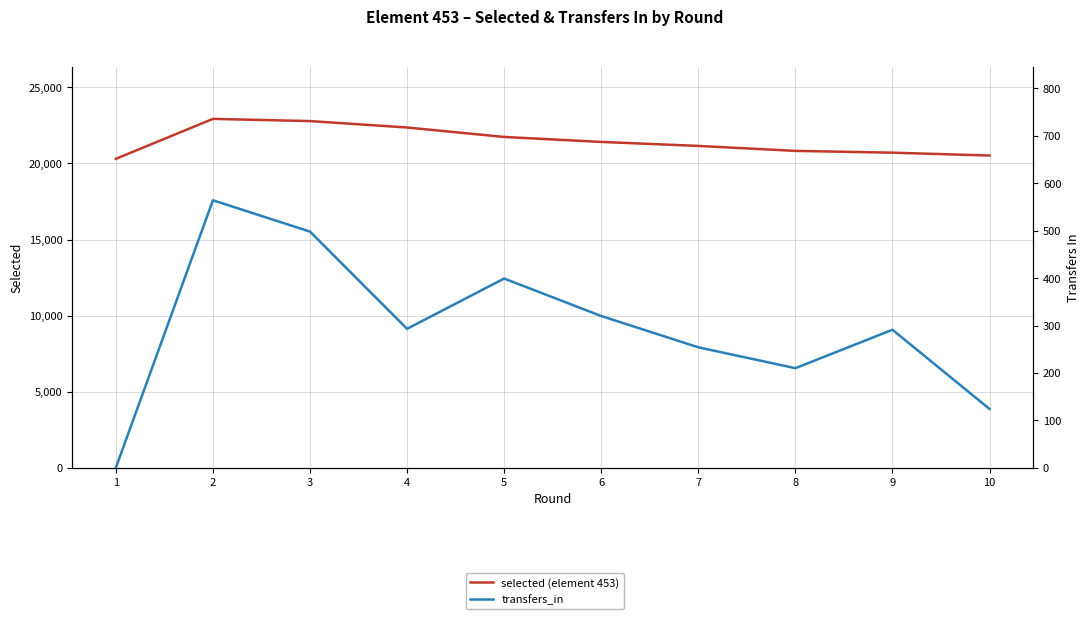

Which series changed the most between 4 and 6?

selected (element 453)